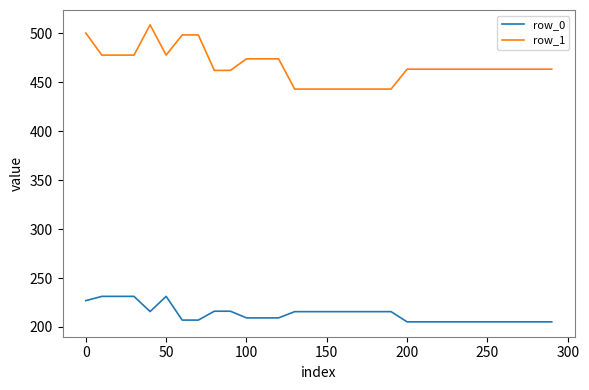

List the series in order of their overall mean, lowest first.

row_0, row_1